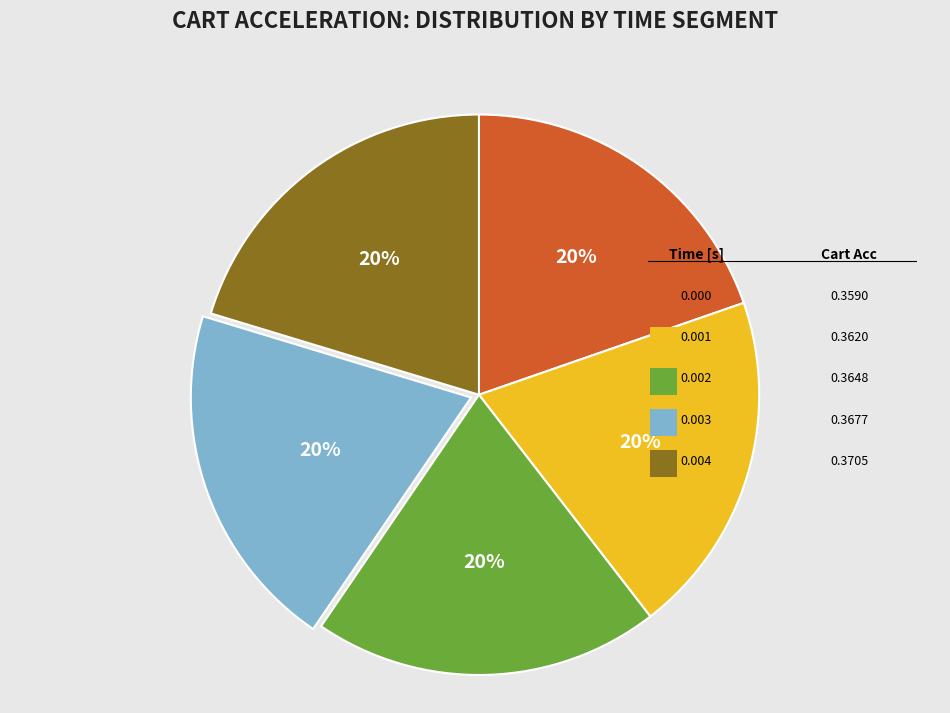

Is there any slice that represents more than half of the pie?

No